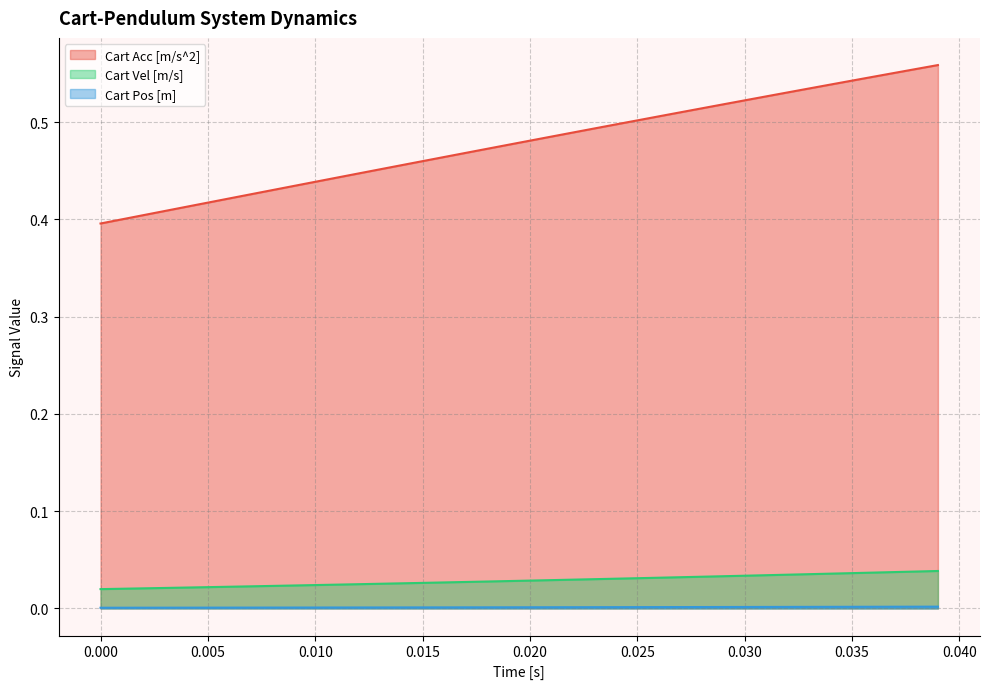

Is it true that Cart Acc [m/s^2] equals 0.6 at 0.000?

False